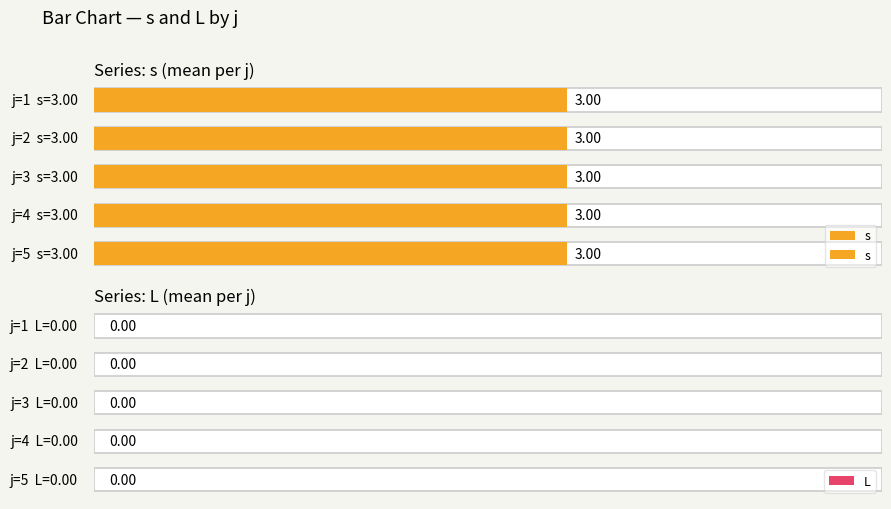

Between 5 and 8, which series saw the biggest shift?

s